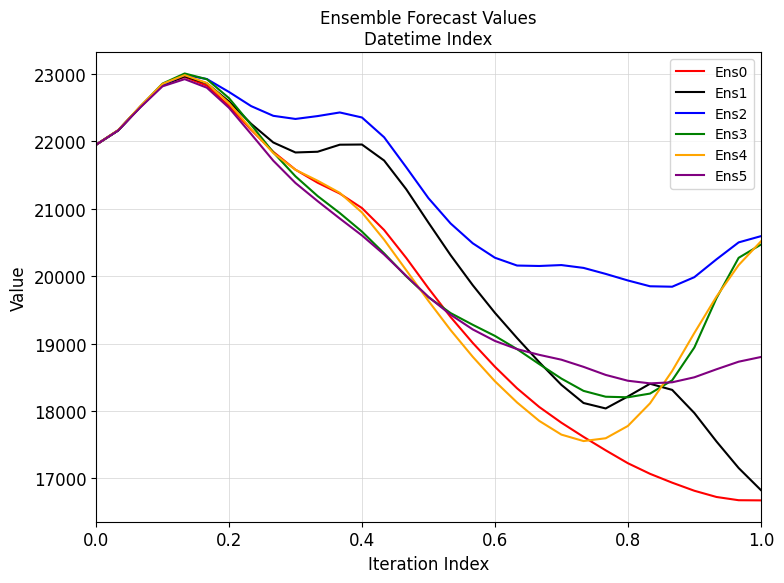

Which series has the largest total across all categories?

Ens2